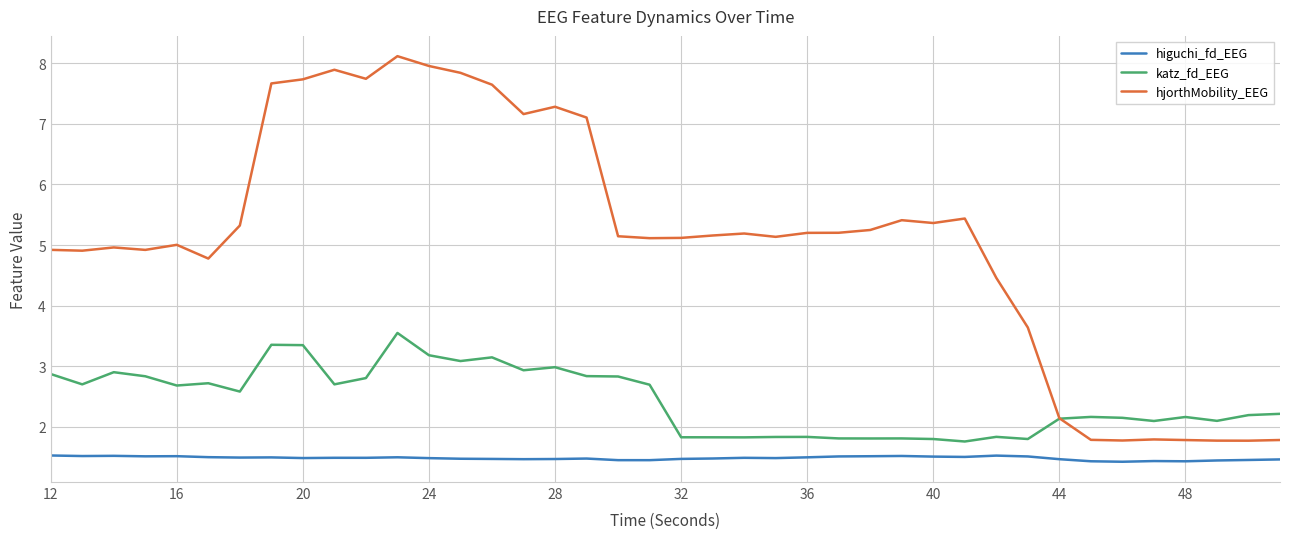

Which series has the largest range (max minus min)?

hjorthMobility_EEG